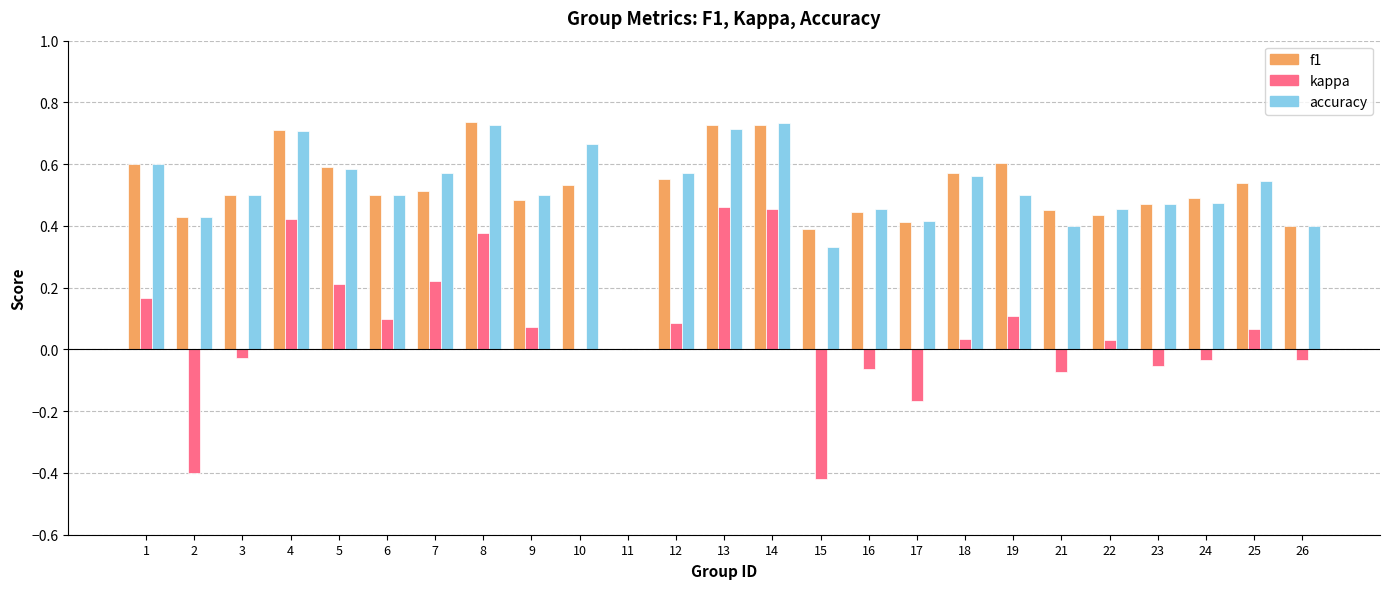

Is the value of accuracy at 12 greater than the value of f1 at 16?

Yes